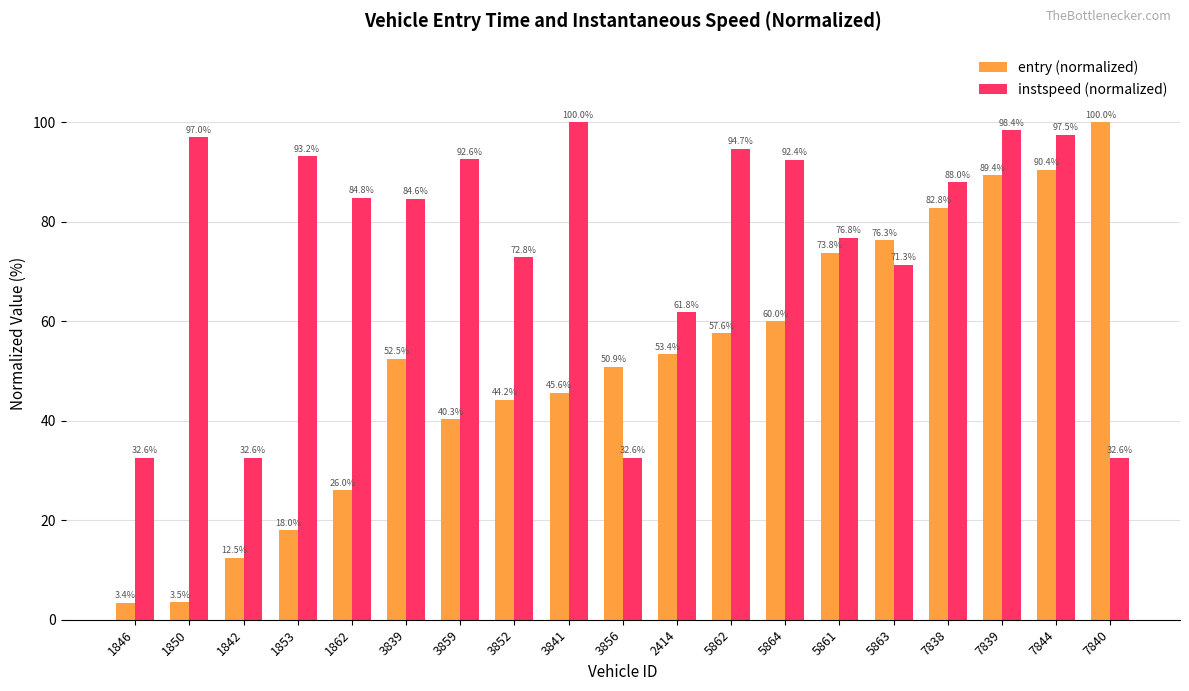

What is the minimum value for instspeed (normalized)?

32.6